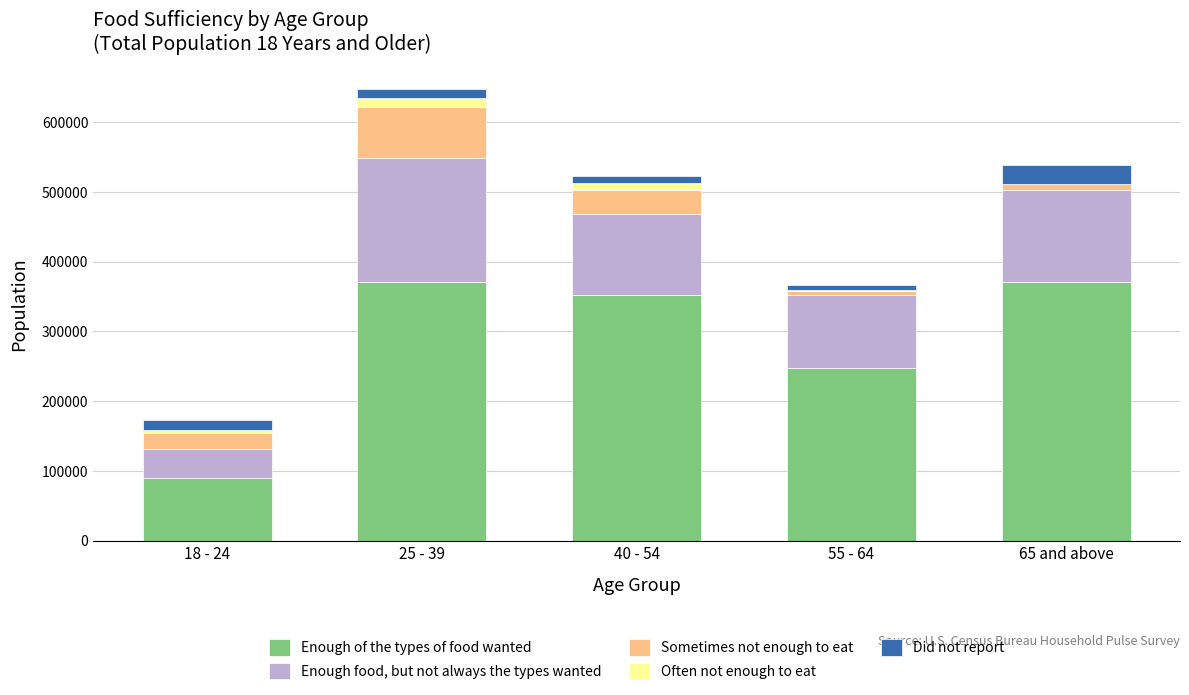

Count the number of data series in this chart.

5